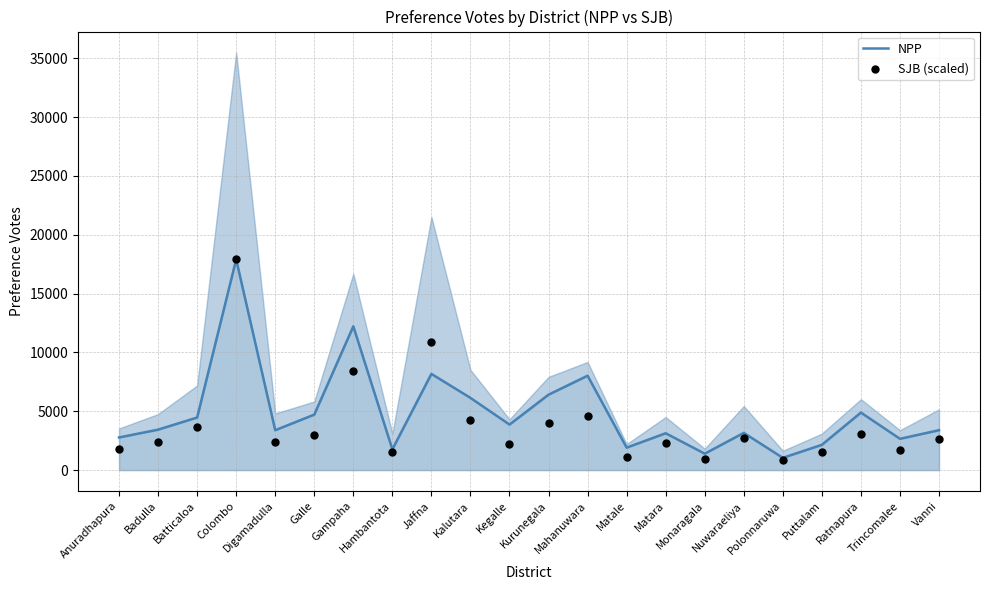

At how many categories does at least one series exceed 14639?

1